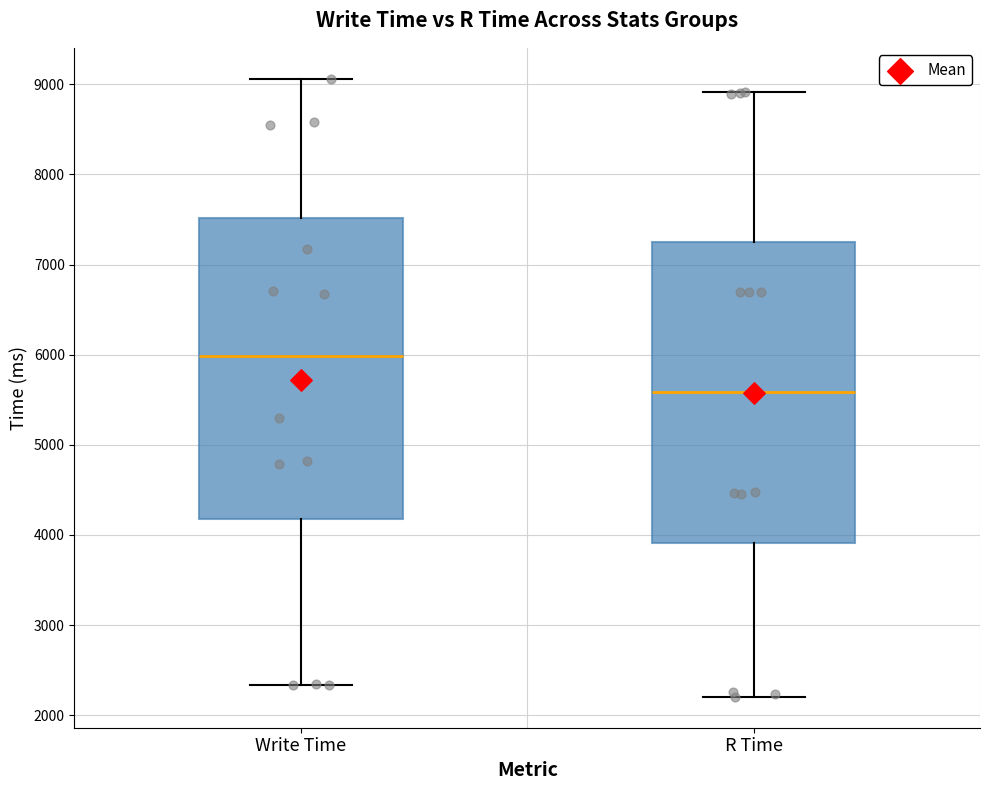

Where is the upper edge of the box for Write Time on the y-axis? The values are not printed on the chart, so give them approximately, as read against the axis.

7500